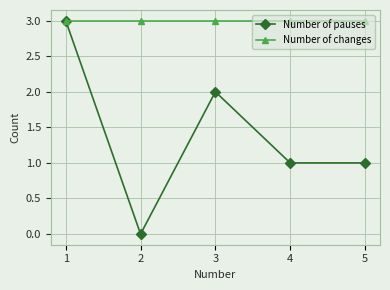

How many interior local peaks does the Number of pauses series have?

1